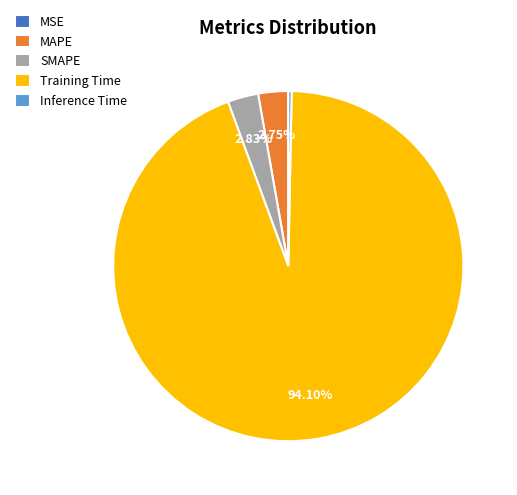

What is the largest slice in the pie chart?

Training Time